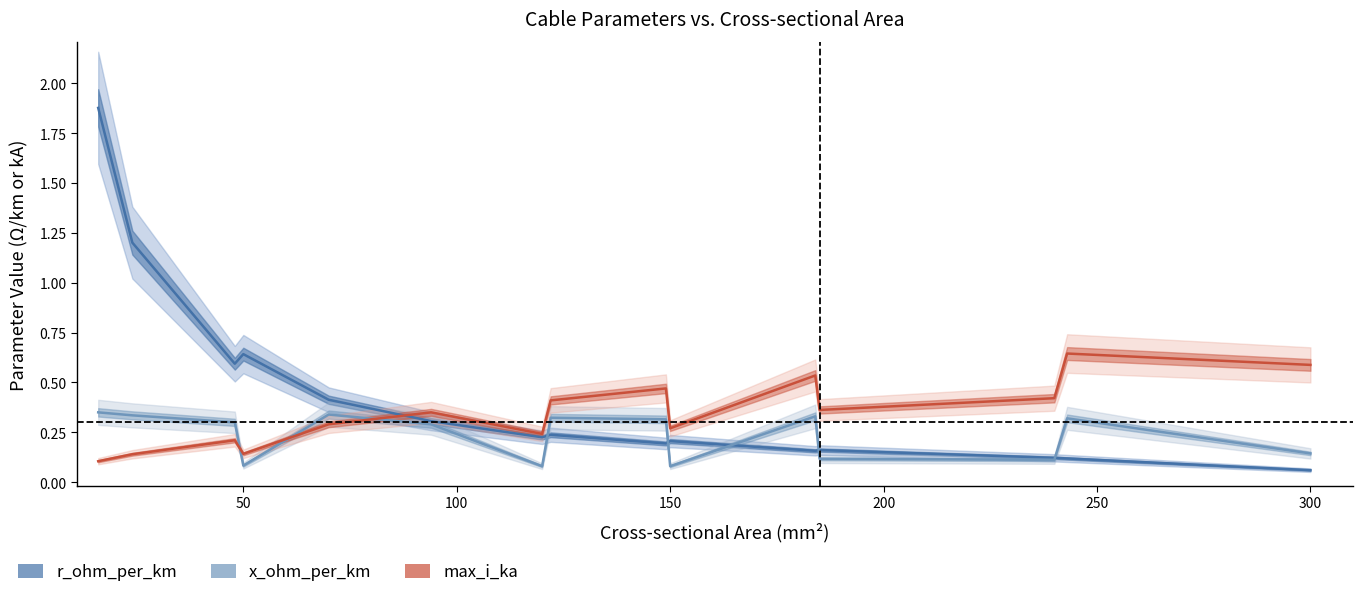

How many interior local peaks does the x_ohm_per_km series have?

4